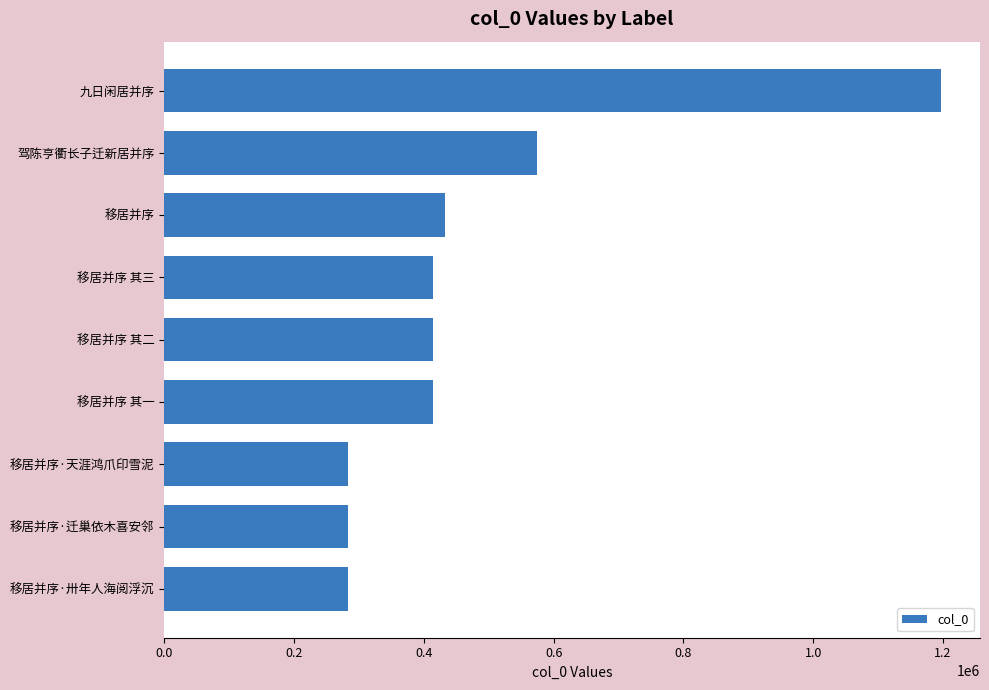

True or false: the data shows 414735 at 移居并序 其二.

True